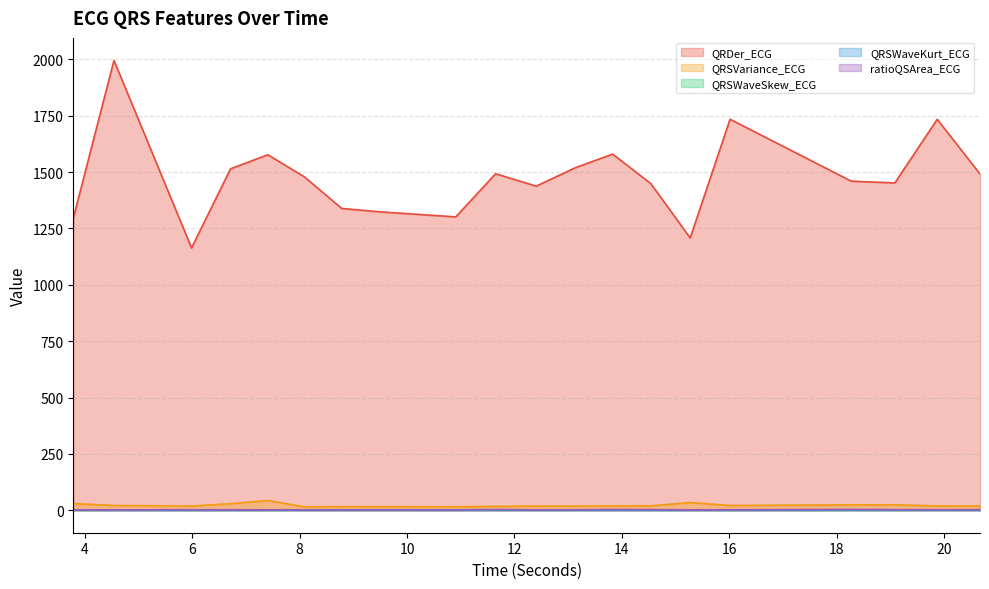

Reading left to right, list all the values displayed in this chart.

QRDer_ECG: 3.78125=1295.3	4.5390625=1995.9	5.984375=1163.9	6.7109375=1515.0	7.40625=1577.2	8.0859375=1479.1	8.78125=1339.0	9.4921875=1323.9	10.90625=1301.6	11.6484375=1492.9	12.40625=1438.0	13.125=1518.9	13.828125=1580.2	14.5390625=1449.5	15.2734375=1208.1	16.015625=1734.9	18.2734375=1460.0	19.0859375=1452.2	19.875=1734.4	20.671875=1492.2
QRSVariance_ECG: 3.78125=29.8	4.5390625=21.1	5.984375=18.4	6.7109375=29.0	7.40625=43.2	8.0859375=15.0	8.78125=15.4	9.4921875=15.7	10.90625=15.0	11.6484375=17.1	12.40625=18.4	13.125=17.9	13.828125=19.1	14.5390625=19.4	15.2734375=34.1	16.015625=21.1	18.2734375=23.8	19.0859375=24.0	19.875=19.0	20.671875=18.6
QRSWaveSkew_ECG: 3.78125=1.5	4.5390625=1.3	5.984375=0.7	6.7109375=1.2	7.40625=1.3	8.0859375=1.3	8.78125=1.3	9.4921875=1.3	10.90625=1.3	11.6484375=1.4	12.40625=1.3	13.125=1.4	13.828125=1.4	14.5390625=1.3	15.2734375=1.2	16.015625=1.4	18.2734375=1.4	19.0859375=1.5	19.875=1.5	20.671875=1.4
QRSWaveKurt_ECG: 3.78125=1.3	4.5390625=0.4	5.984375=0.5	6.7109375=0.4	7.40625=0.6	8.0859375=0.6	8.78125=0.6	9.4921875=0.6	10.90625=0.7	11.6484375=1.1	12.40625=0.4	13.125=0.7	13.828125=0.9	14.5390625=0.7	15.2734375=0.6	16.015625=0.4	18.2734375=1.1	19.0859375=1.2	19.875=0.9	20.671875=0.9
ratioQSArea_ECG: 3.78125=1.4	4.5390625=1.6	5.984375=2.1	6.7109375=1.9	7.40625=1.8	8.0859375=1.8	8.78125=1.8	9.4921875=2.1	10.90625=1.9	11.6484375=3.2	12.40625=1.7	13.125=2.0	13.828125=3.3	14.5390625=2.6	15.2734375=1.7	16.015625=1.9	18.2734375=3.6	19.0859375=2.6	19.875=2.3	20.671875=2.5